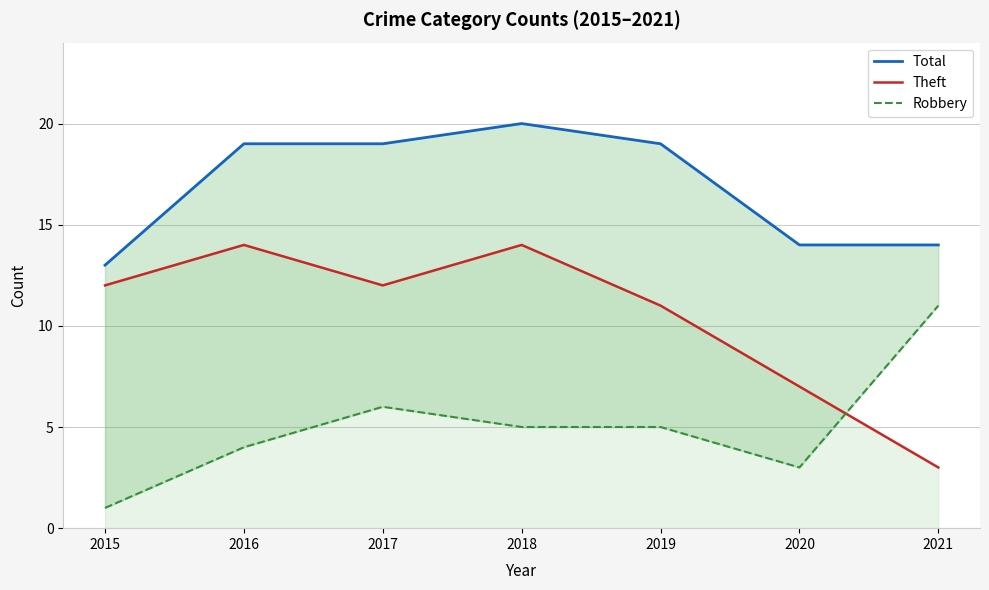

What is the average value of the Robbery series?

5